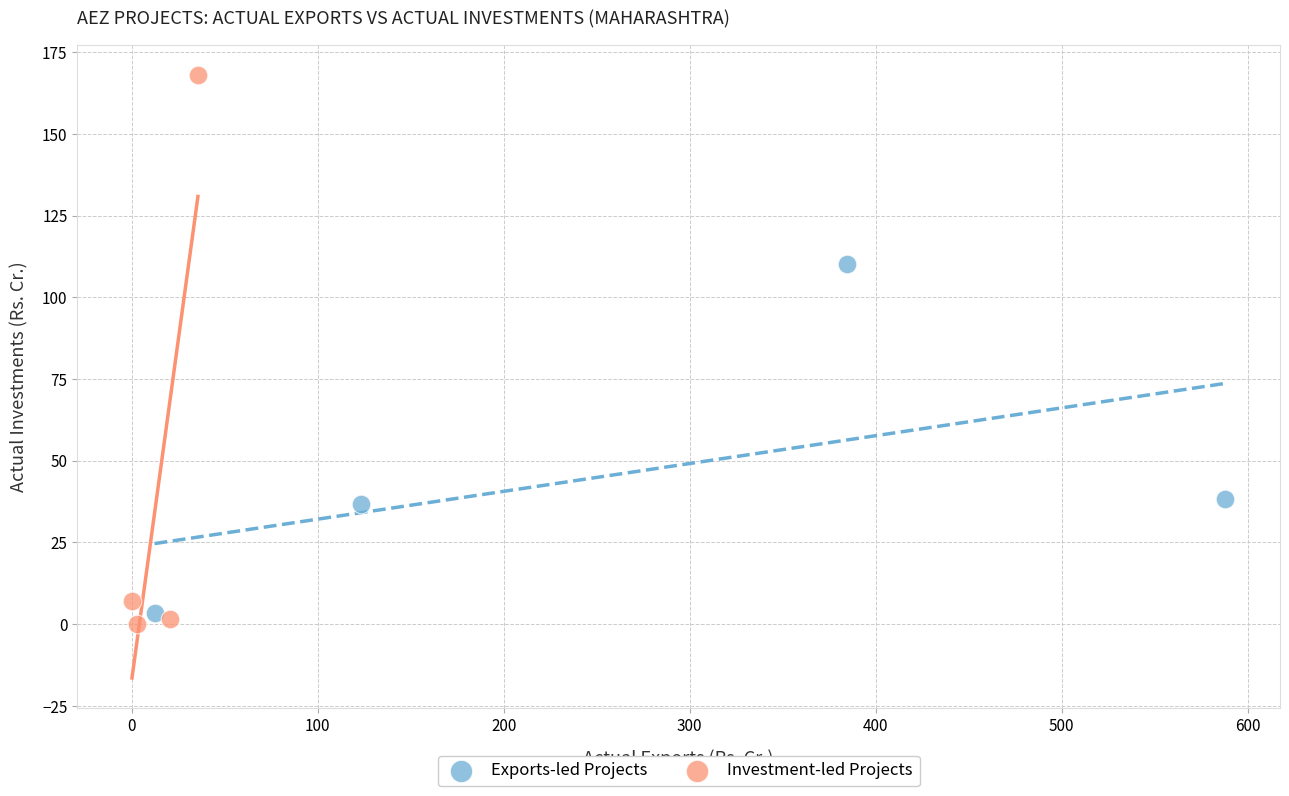

Which series contains the highest Y value?

Investment-led Projects